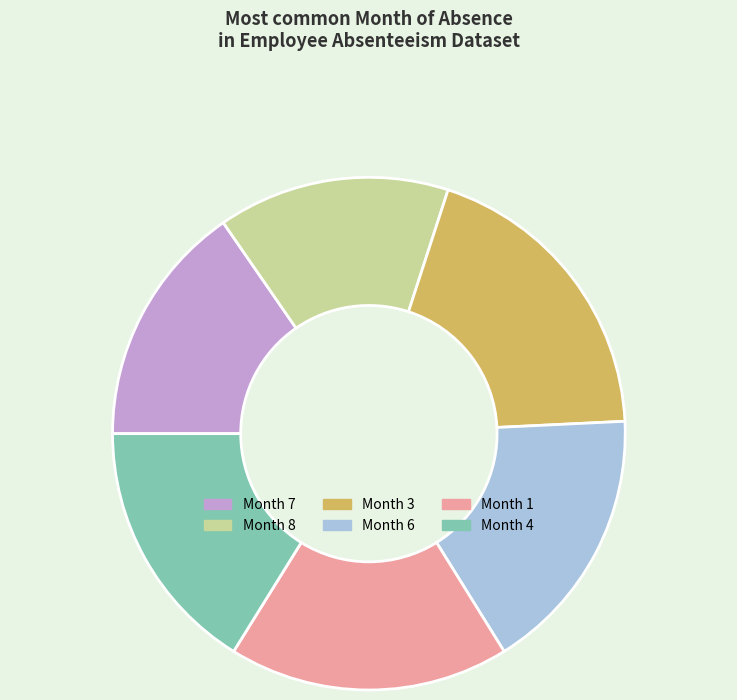

Which category has the biggest portion of the pie?

Month 3